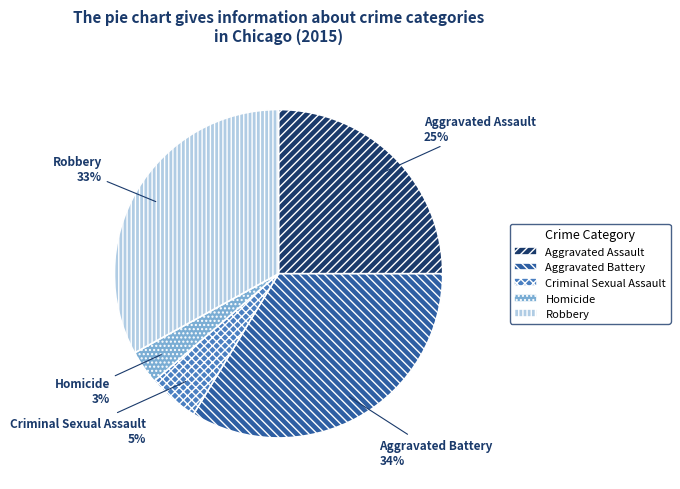

To the nearest percent, what is the difference between the Aggravated Assault and Aggravated Battery slice percentages?

9%